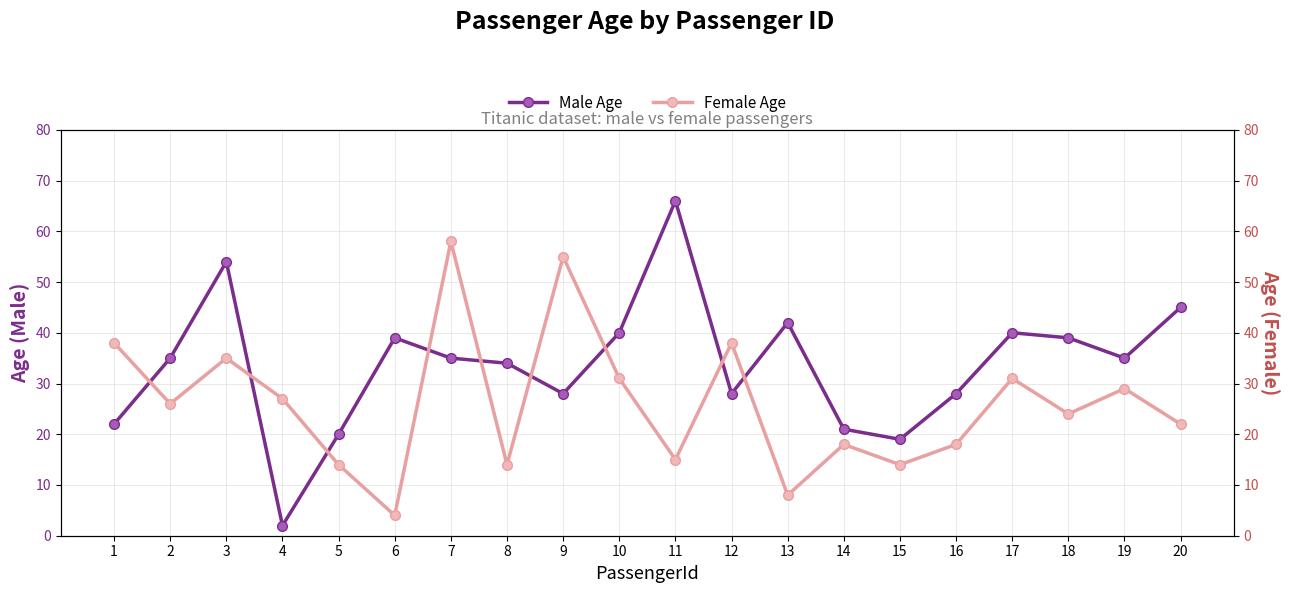

List the labels in order of Female Age value, smallest first.

6, 13, 5, 8, 15, 11, 14, 16, 20, 18, 2, 4, 19, 10, 17, 3, 1, 12, 9, 7